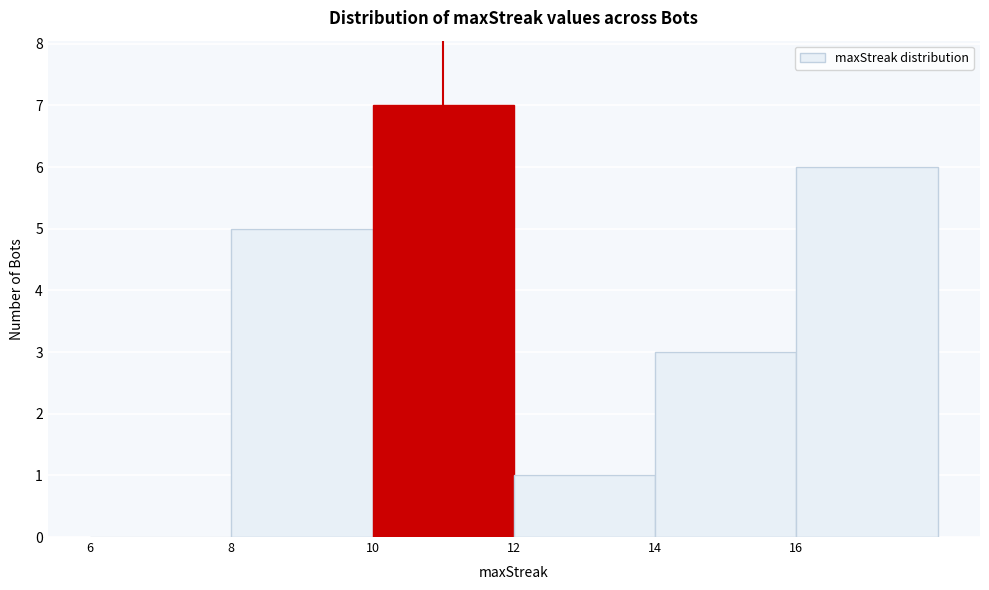

What is the height of the bar covering 10 to 12 on the x-axis? The values are not printed on the chart, so give them approximately, as read against the axis.

7